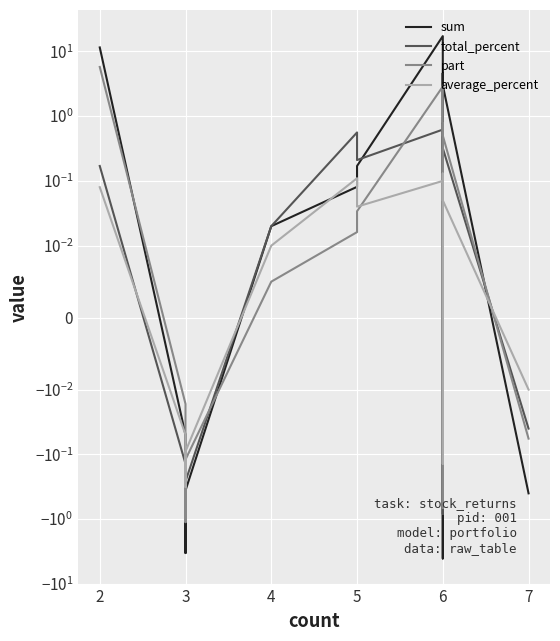

Reading left to right, what are all the values shown in this chart?

sum: 11.5	-0.1	-3.3	-0.4	0.0	0.1	0.2	17.2	-4.1	4.6	3.0	-0.4
total_percent: 0.2	-0.1	-1.0	-0.3	0.0	0.6	0.2	0.6	-0.8	0.8	0.3	-0.0
part: 5.8	-0.0	-1.1	-0.1	0.0	0.0	0.0	2.9	-0.7	0.8	0.5	-0.1
average_percent: 0.1	-0.1	-0.3	-0.1	0.0	0.1	0.0	0.1	-0.1	0.1	0.1	-0.0